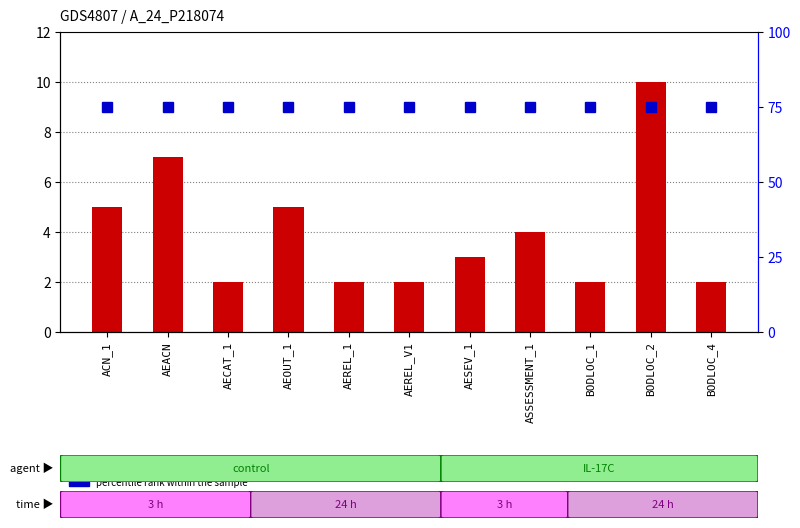

How many series are shown in this chart?

2